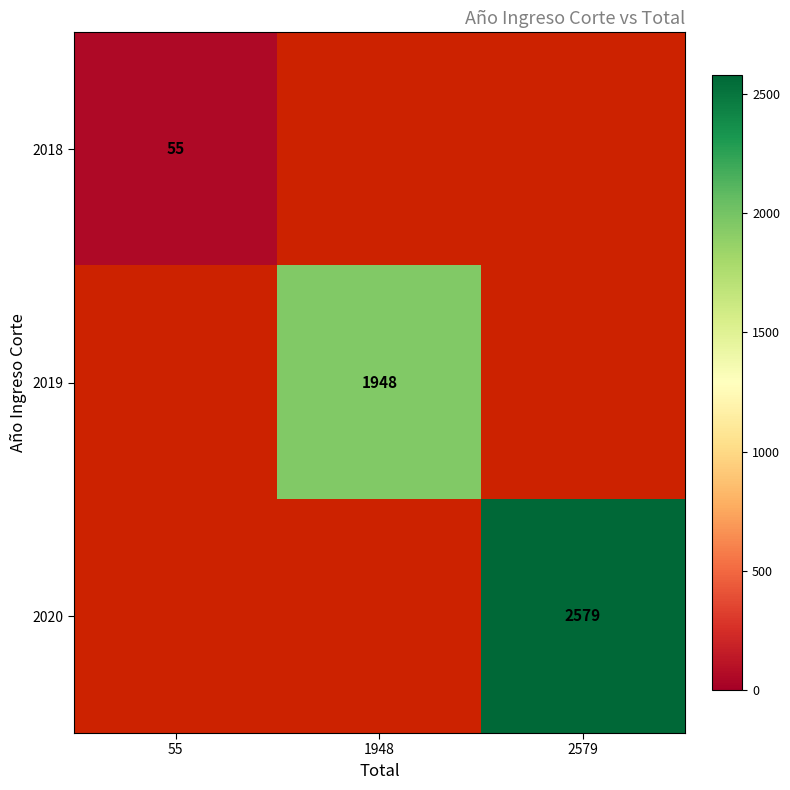

What is the greatest value displayed?

2579.0